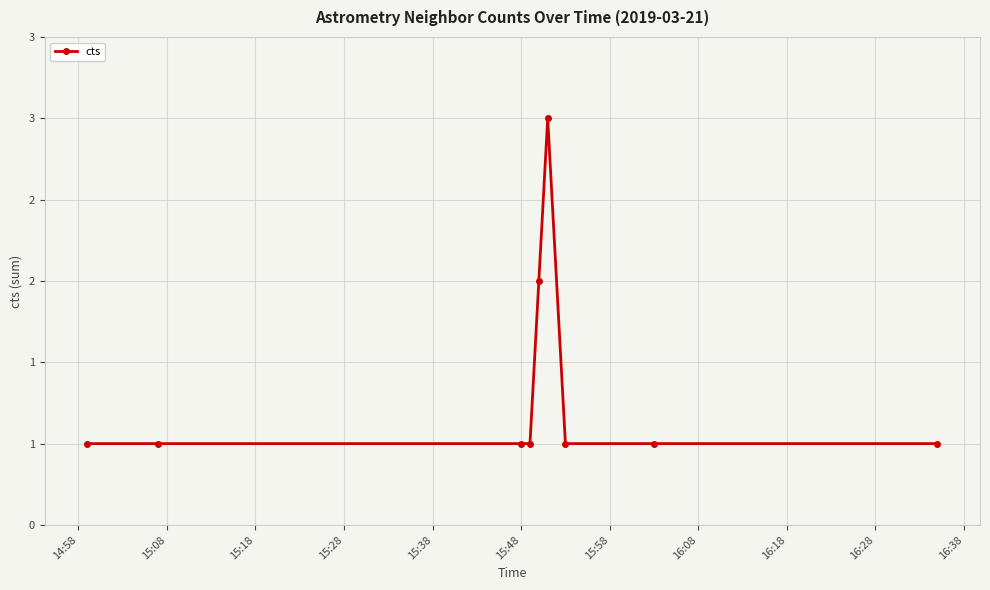

Does the chart have visible grid lines?

Yes